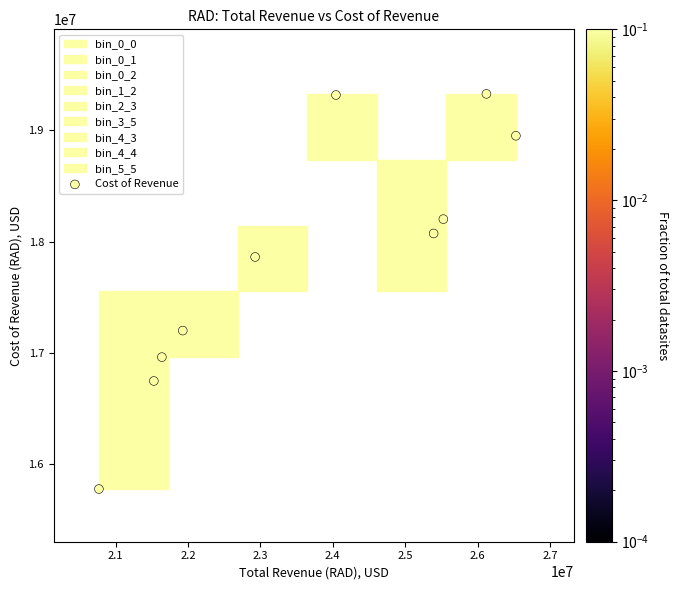

What is the average X value?

23640620